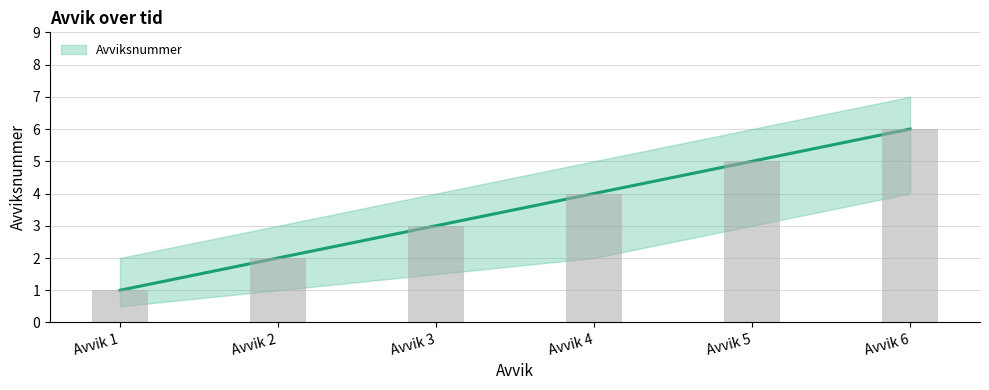

Where does the Avviksnummer series first go above 4?

Avvik 5